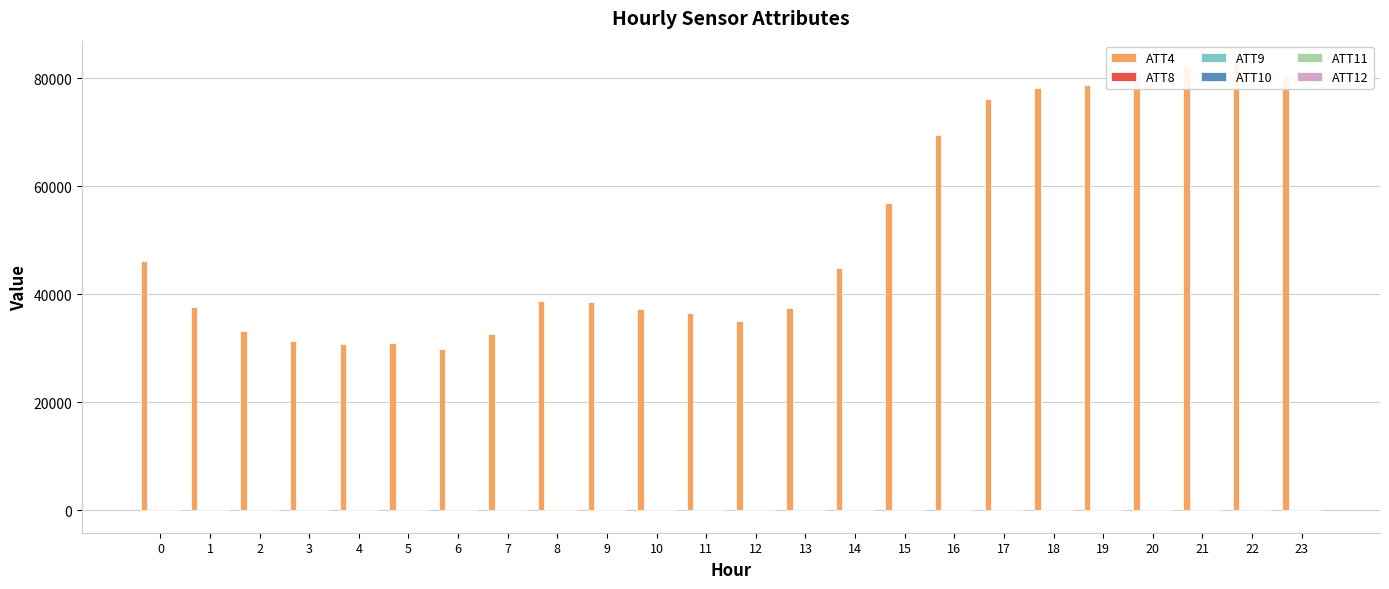

What is the spread (max minus min) of values at 10?

37194.2